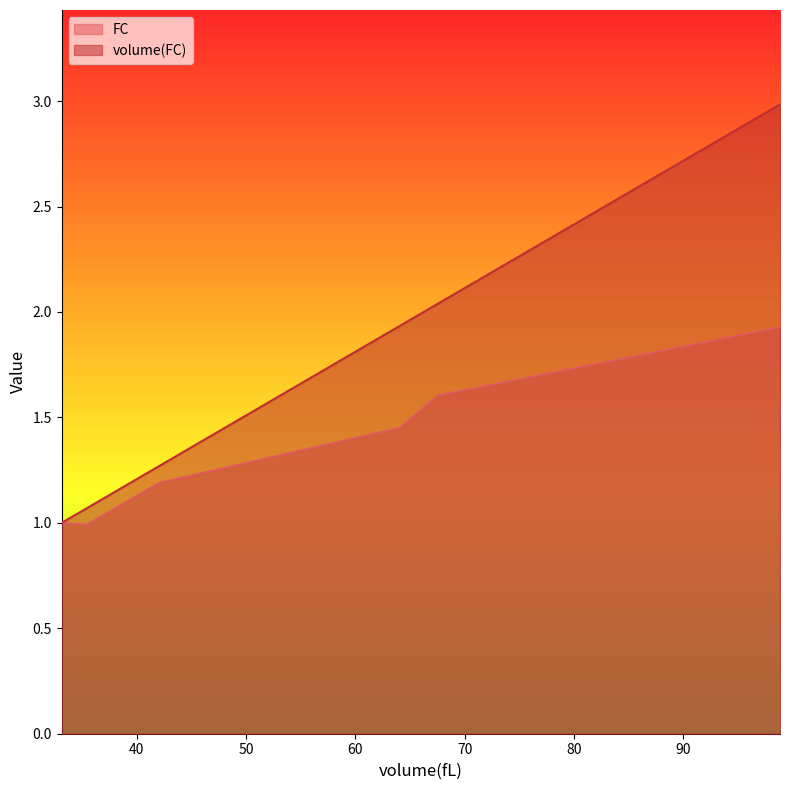

True or false: volume(FC) and FC intersect in this chart.

False